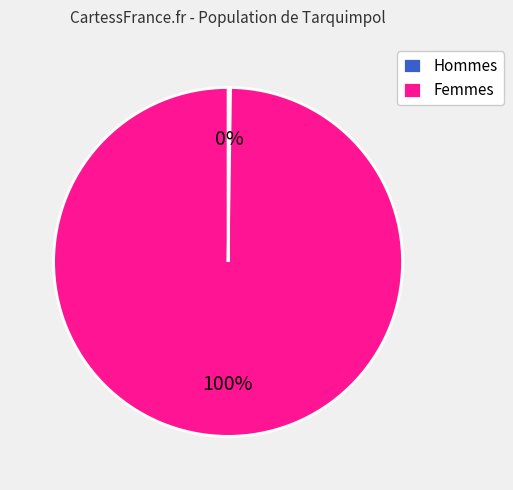

Which slice represents more than half of the pie?

Femmes